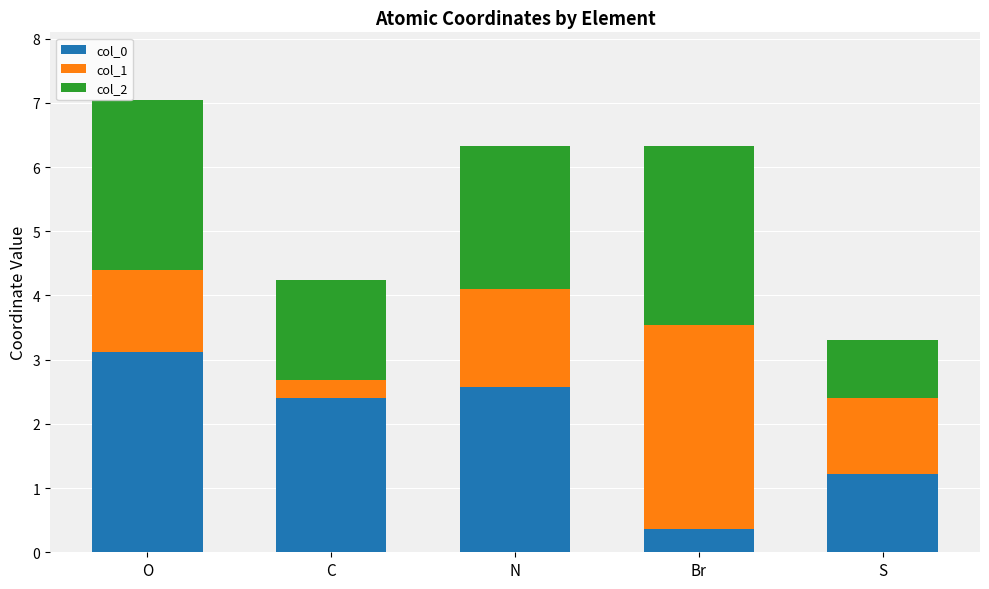

How many bars are there in total?

5